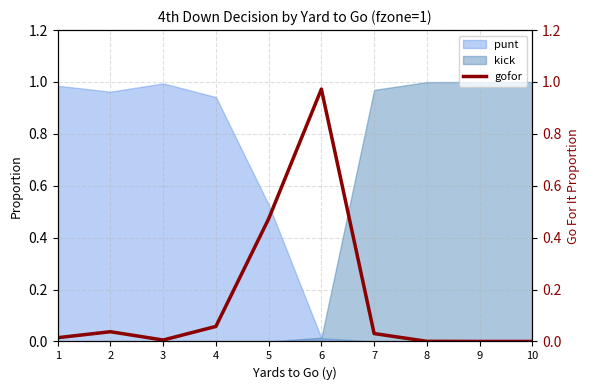

Where is the first local maximum?

2